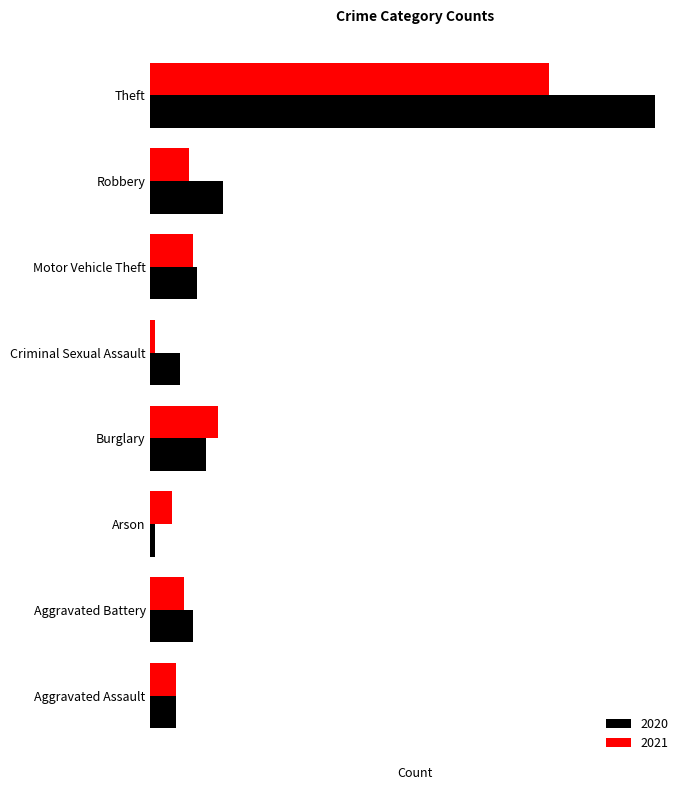

What are all the series names shown in the legend?

2020, 2021